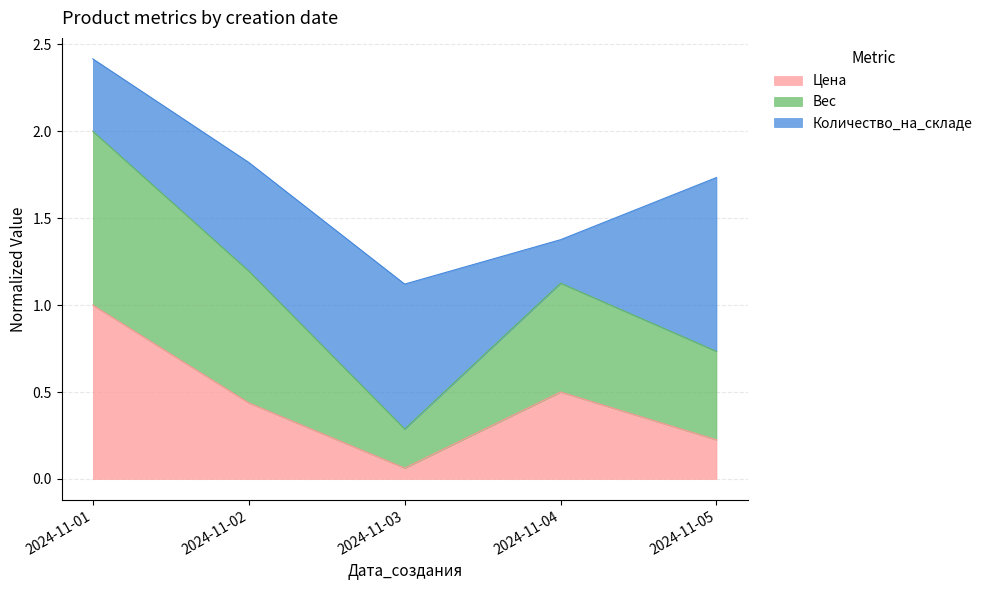

What are all the series names shown in the legend?

Цена, Вес, Количество_на_складе